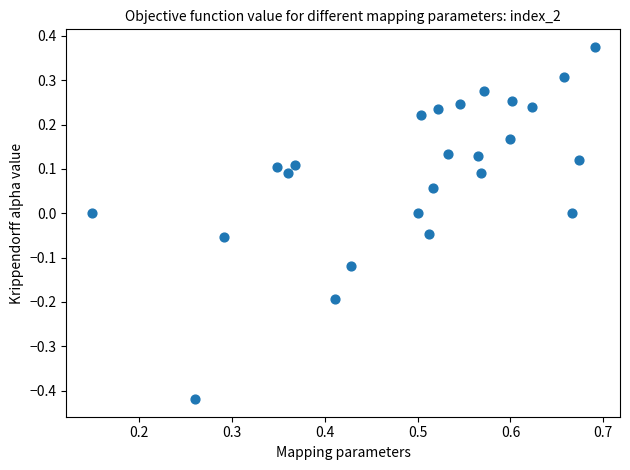

What is the range of X values (max minus min)?

0.5